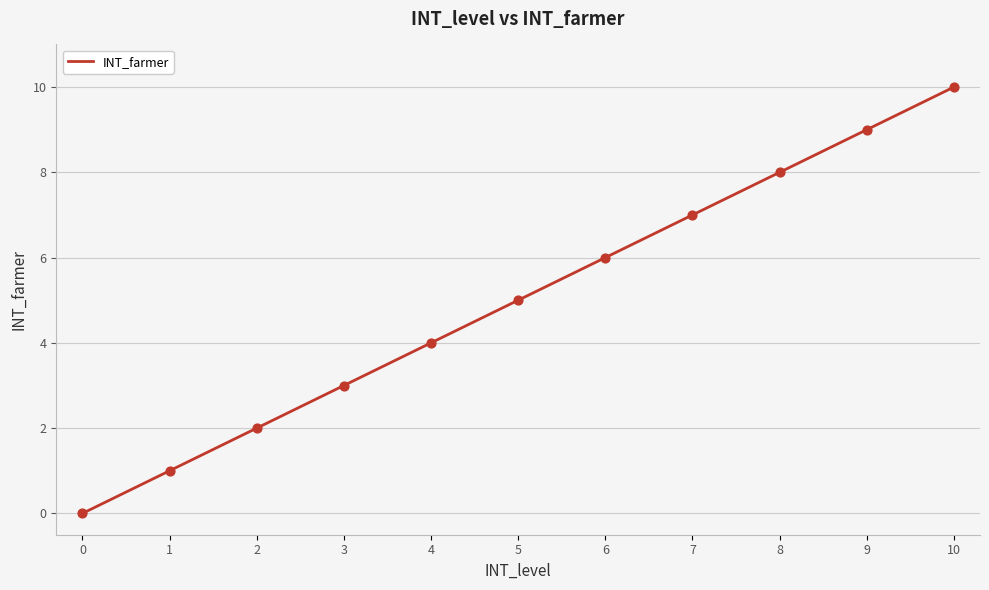

What is the change in value from 2 to 3?

+1